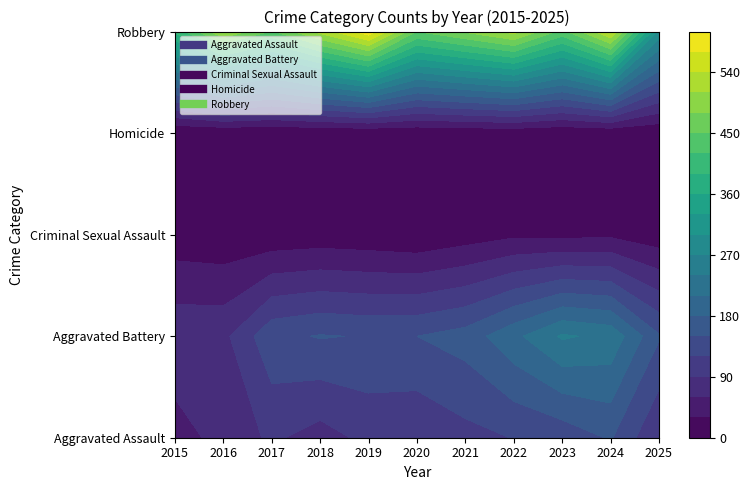

The value of Criminal Sexual Assault at 2020 is 1. True or false?

False